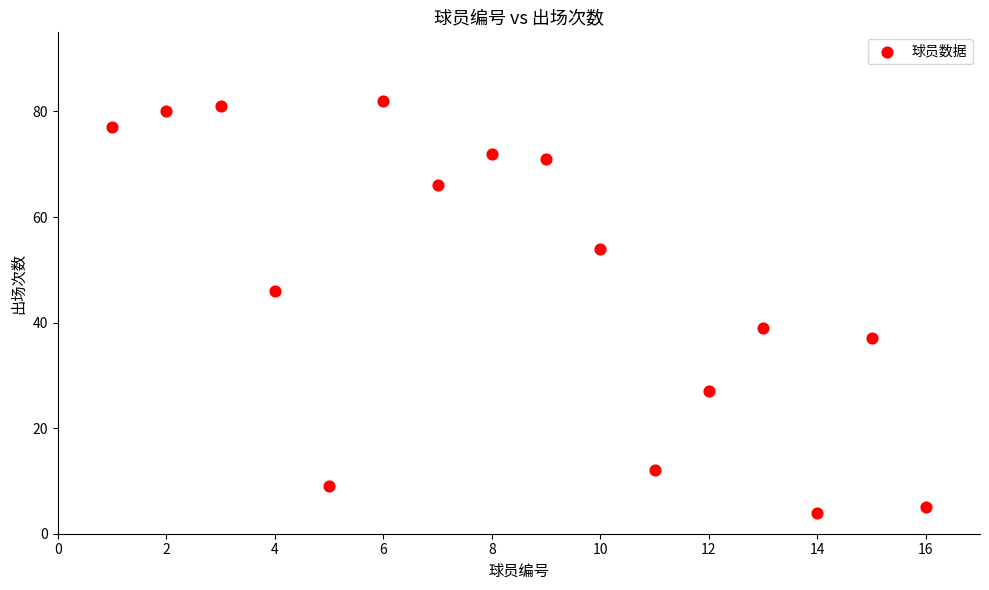

What is the range of Y values (max minus min)?

78